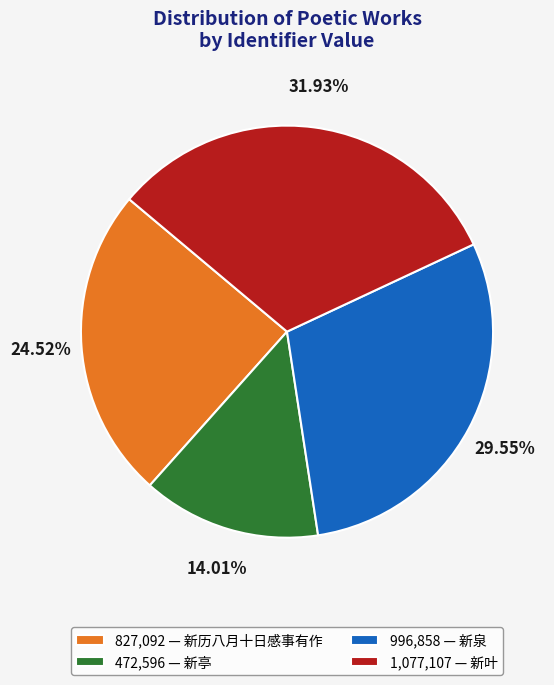

Combined, do 472,596 — 新亭 and 996,858 — 新泉 account for over 50%?

No